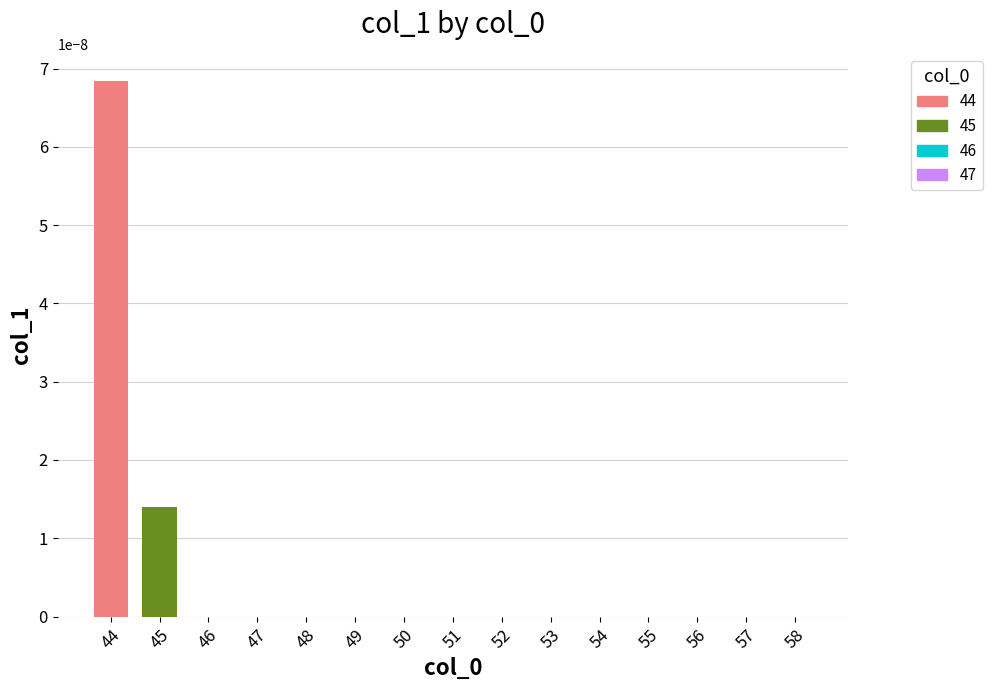

True or false: the data shows 0.0 at 44.

True